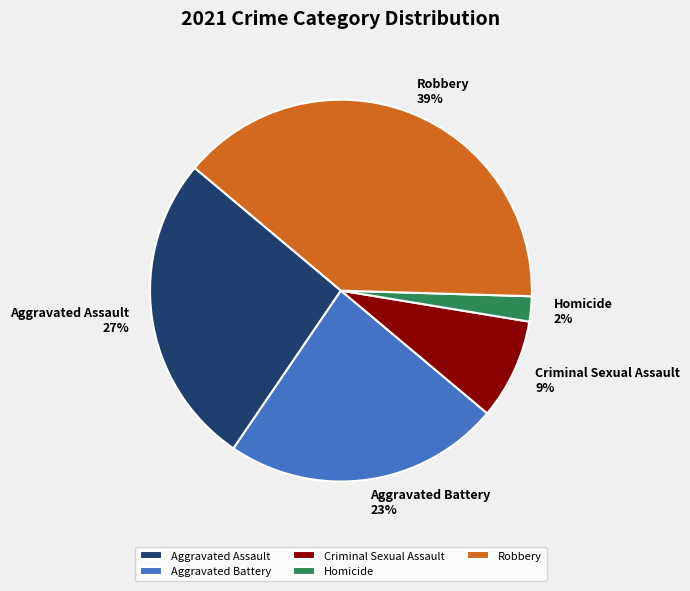

Rank the categories by value from lowest to highest.

Homicide, Criminal Sexual Assault, Aggravated Battery, Aggravated Assault, Robbery